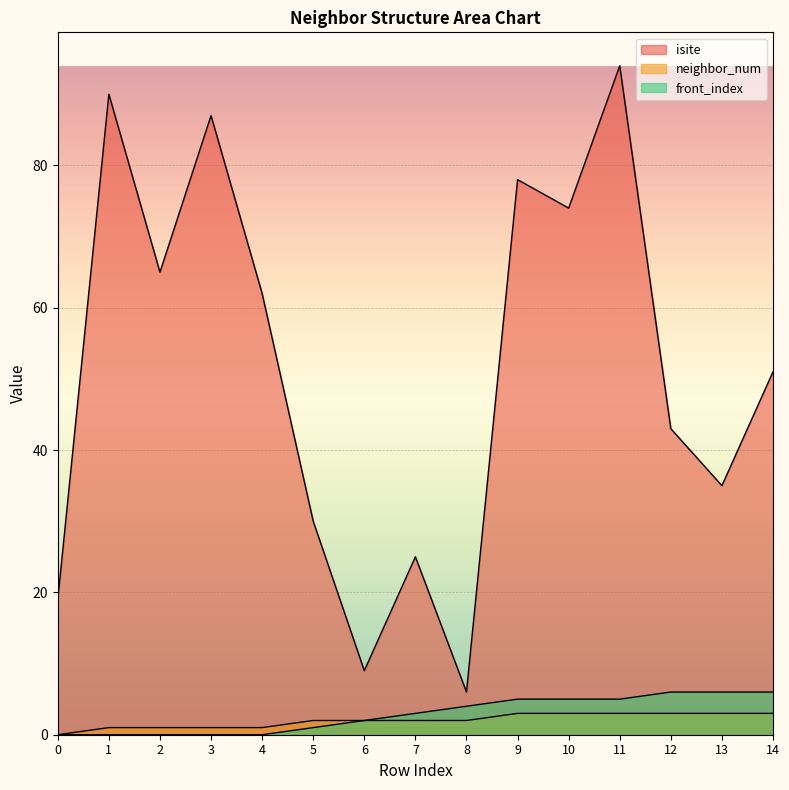

Reading left to right, extract all data points from this chart.

isite: 19	90	65	87	62	30	9	25	6	78	74	94	43	35	51
neighbor_num: 0	1	1	1	1	2	2	2	2	3	3	3	3	3	3
front_index: 0	0	0	0	0	1	2	3	4	5	5	5	6	6	6